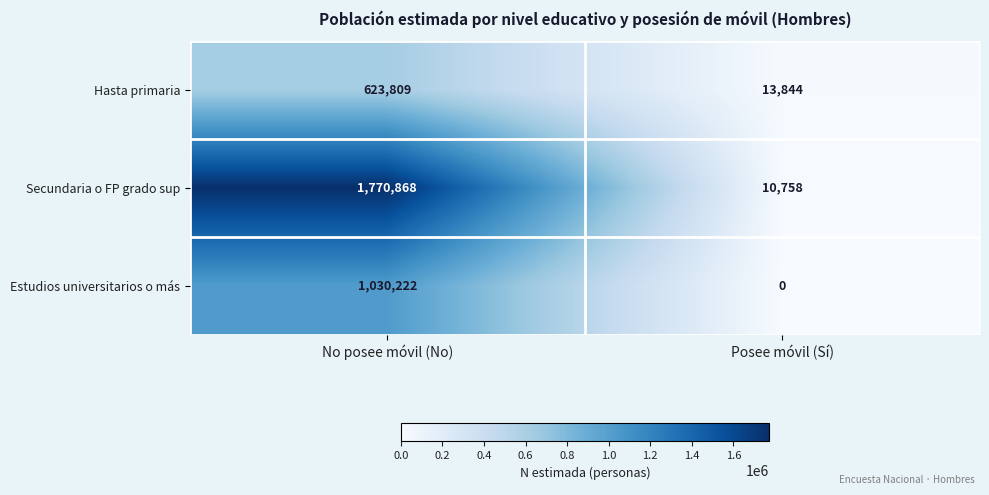

At which label is Hasta primaria closest to 318826?

Posee móvil (Sí)